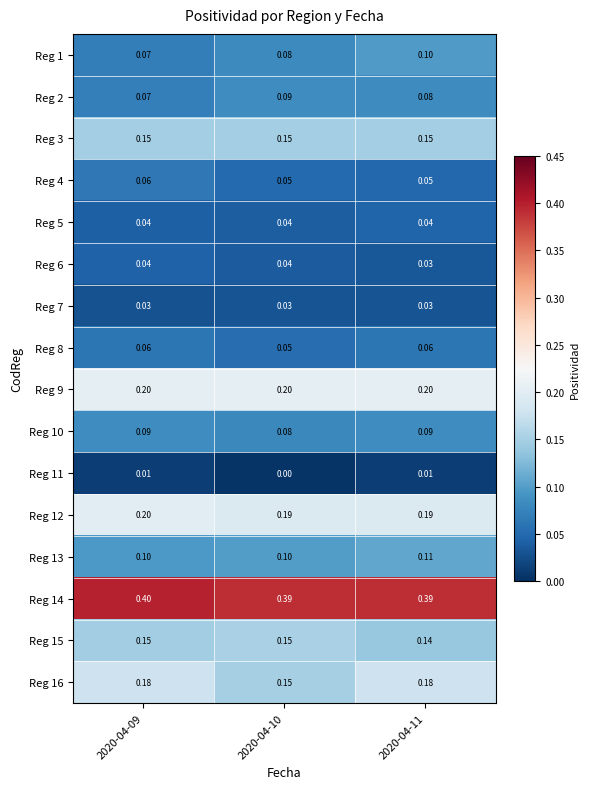

At which category does the chart reach its minimum across all series?

2020-04-10